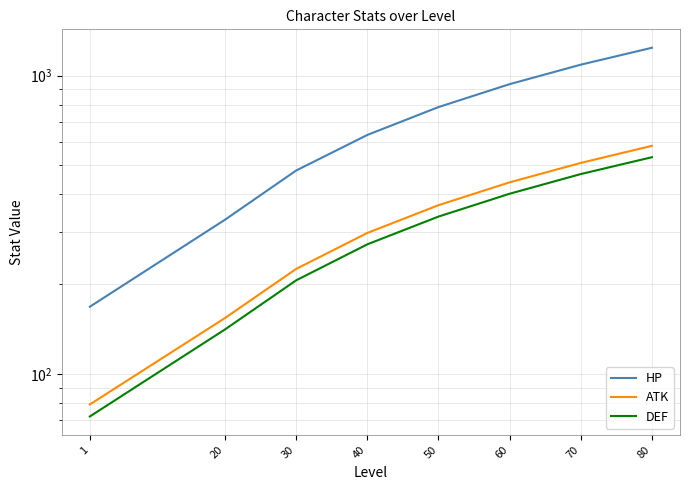

Where is DEF nearest to the value 302?

40